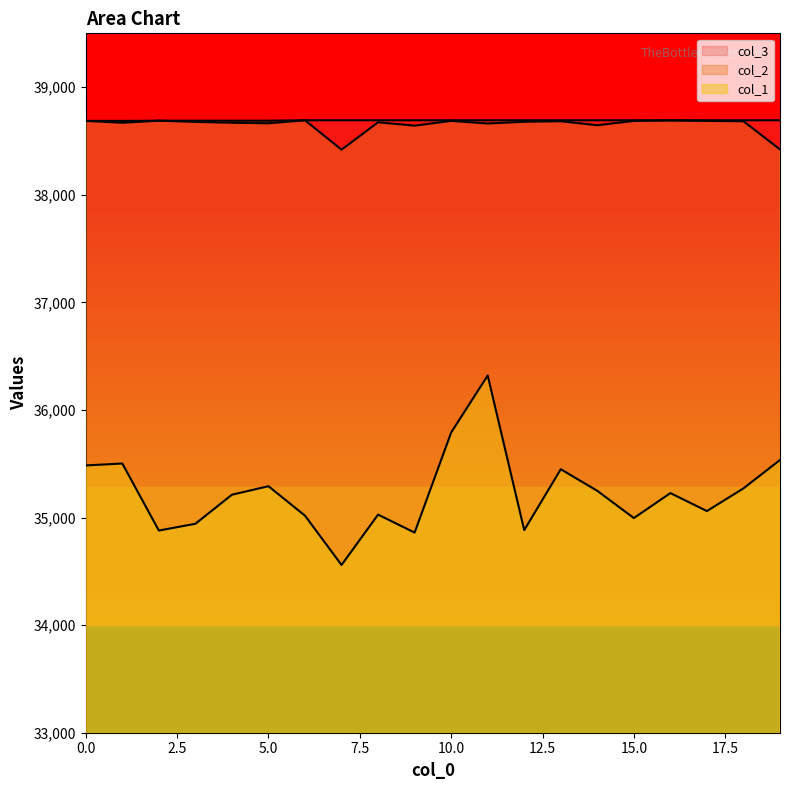

How many data points does each series have?

20